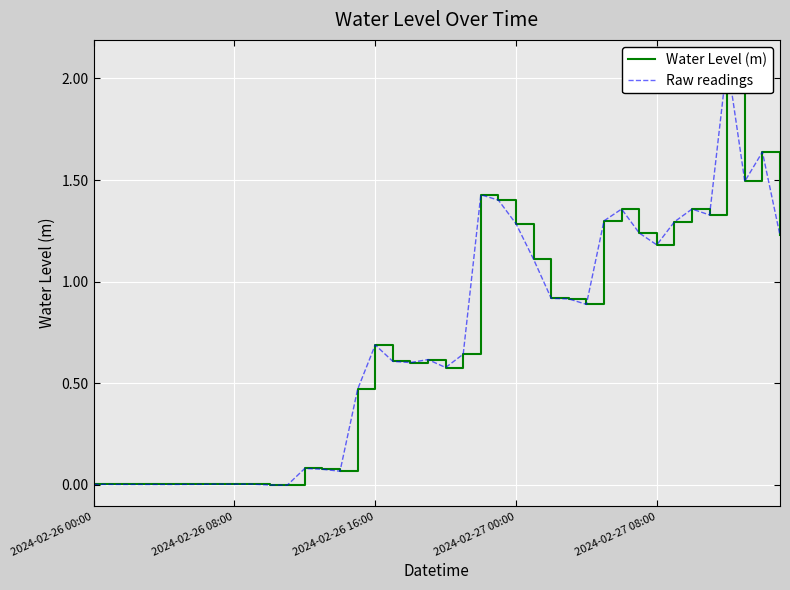

In Raw readings, how many points are higher than both neighbors (excluding endpoints)?

10